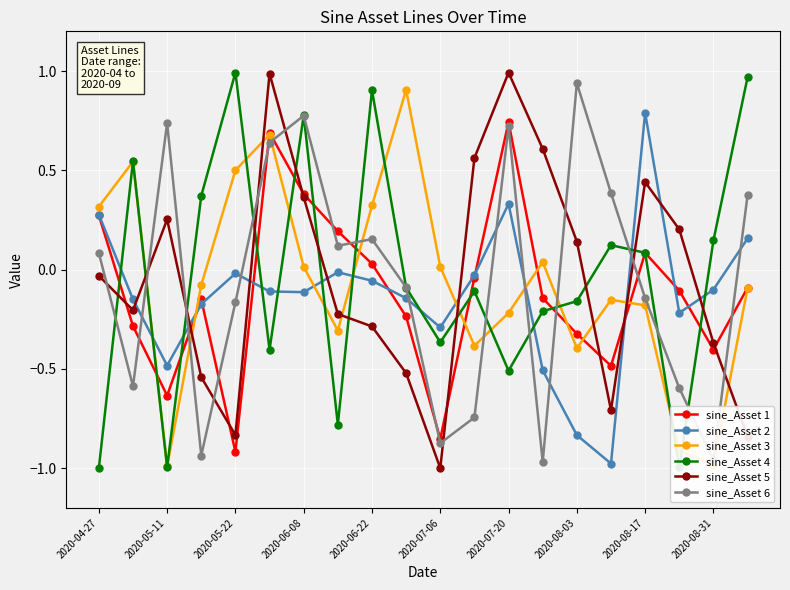

Which series ends up on top after the final intersection of sine_Asset 3 and sine_Asset 2?

sine_Asset 2